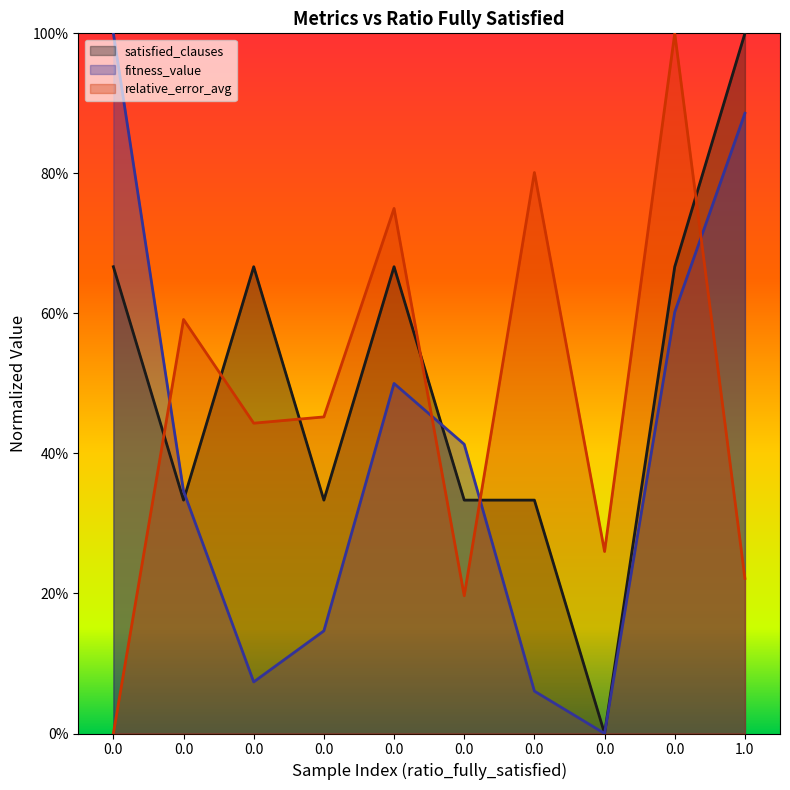

How many distinct data groups are displayed?

3